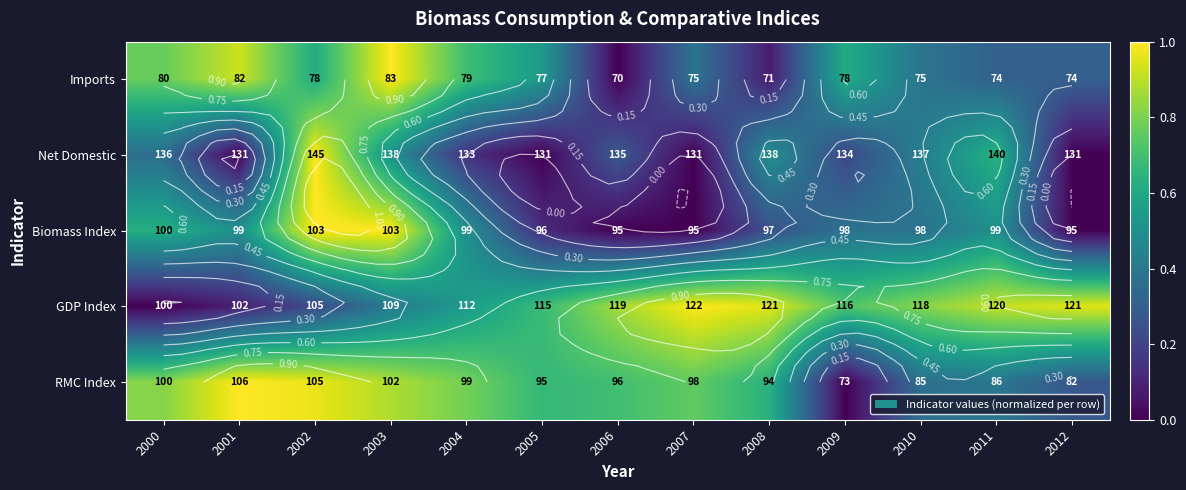

What is the greatest value displayed?

1.0